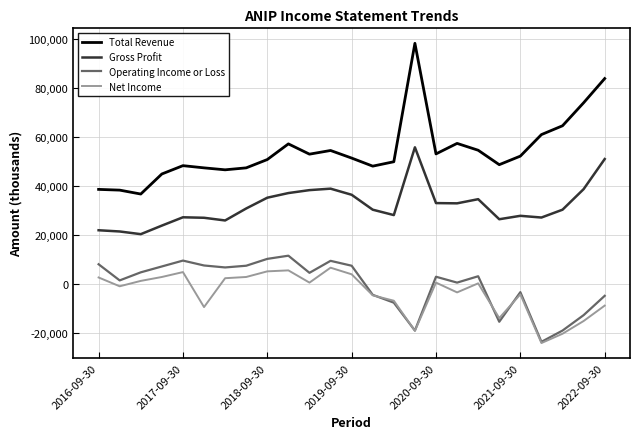

True or false: Operating Income or Loss and Gross Profit cross at least once.

False